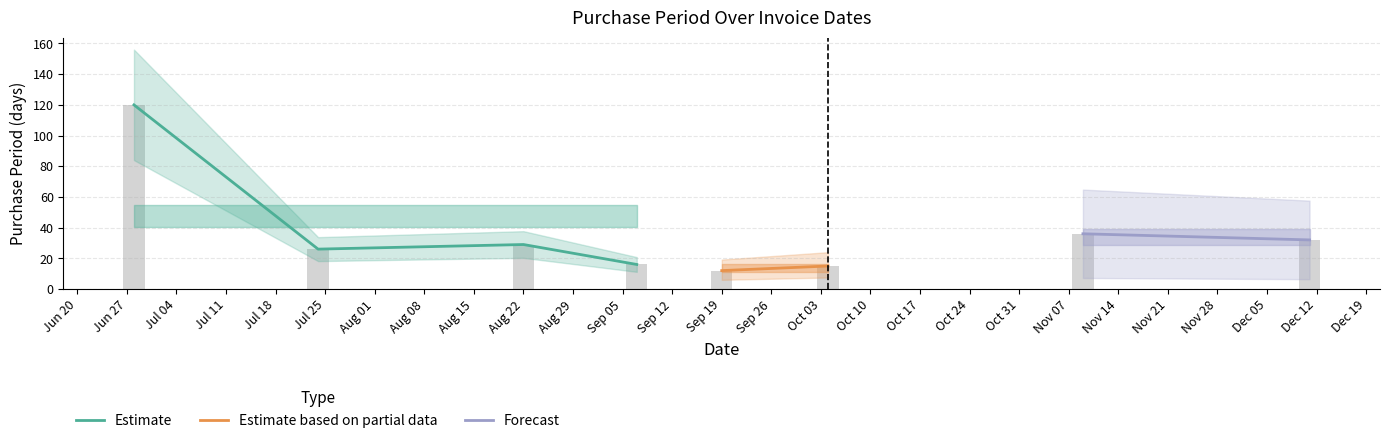

Where does the data first go above 29?

Jun 27